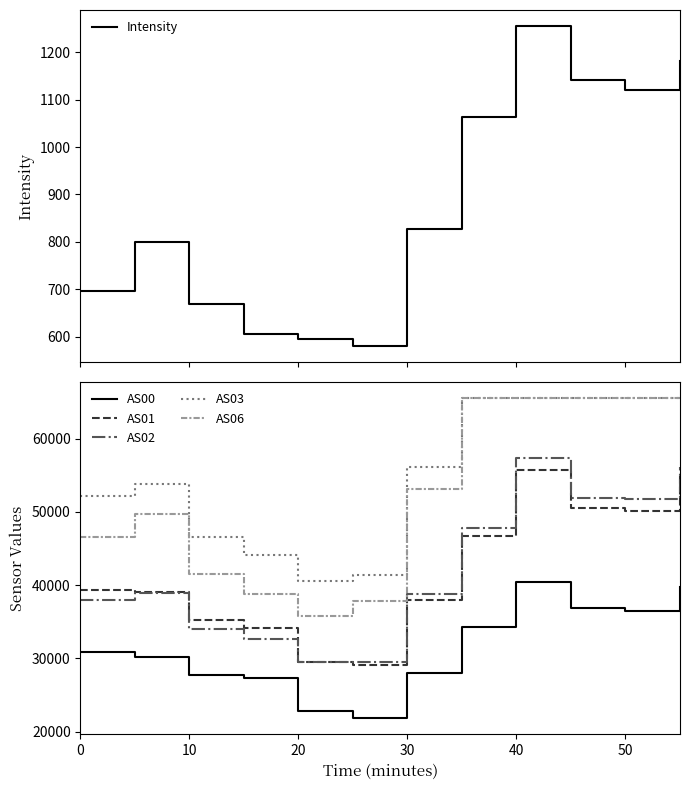

How many data points in AS06 are less than 53161?

6